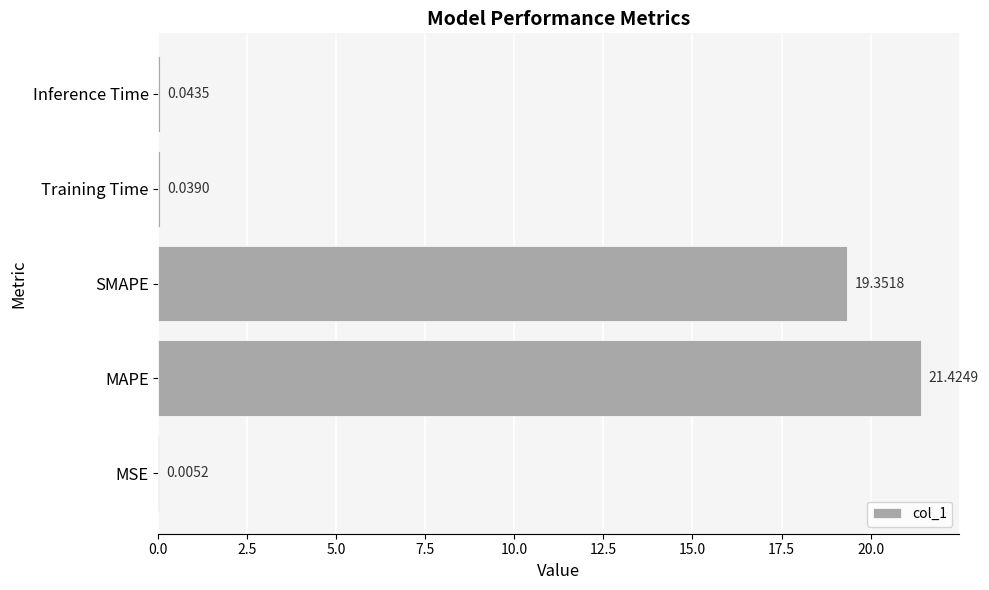

What is the sum of all values?

40.9